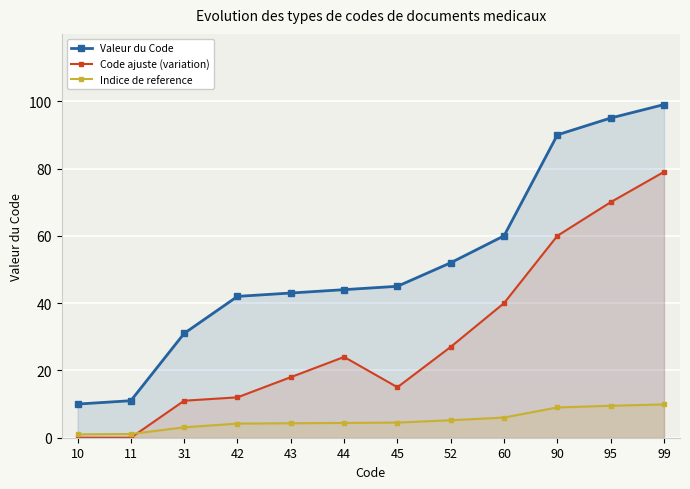

How many lines are shown in the chart?

3